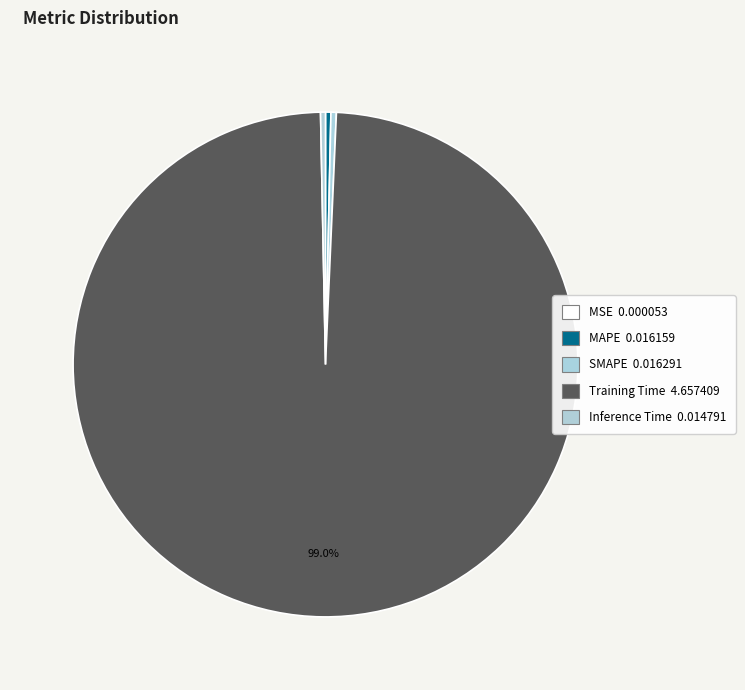

What is the change in value from MAPE to Training Time?

+4.6